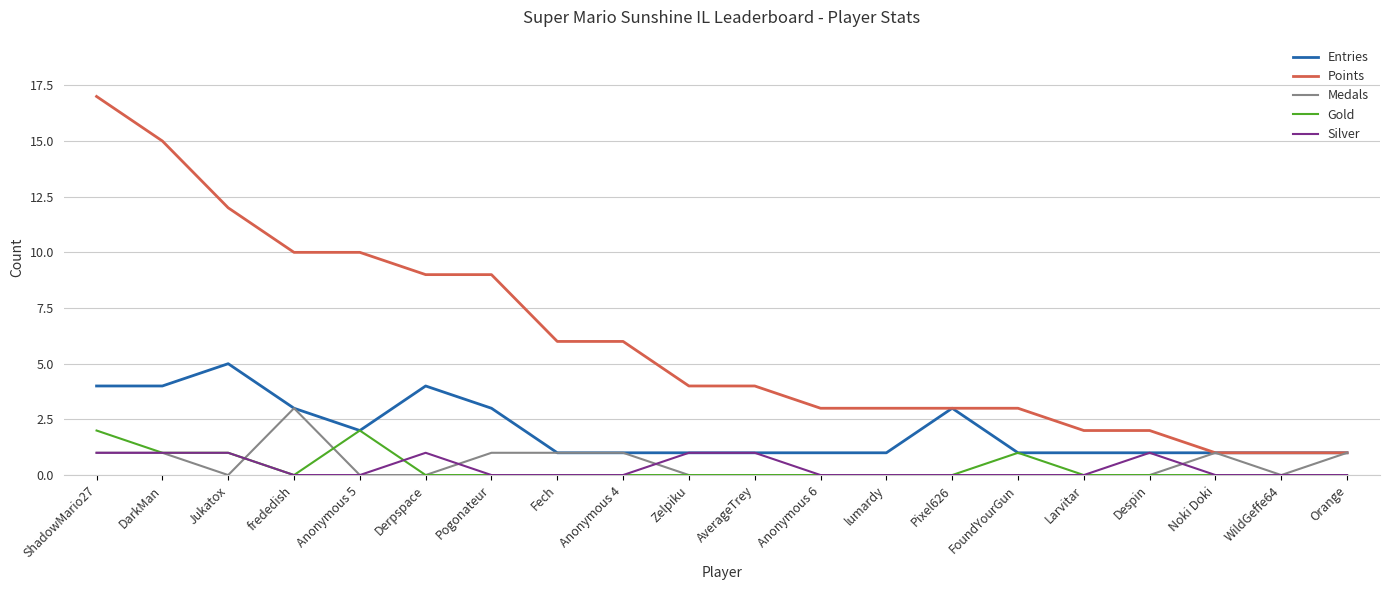

Reading left to right, what are all the values shown in this chart?

Entries: 4	4	5	3	2	4	3	1	1	1	1	1	1	3	1	1	1	1	1	1
Points: 17	15	12	10	10	9	9	6	6	4	4	3	3	3	3	2	2	1	1	1
Medals: 1	1	0	3	0	0	1	1	1	0	0	0	0	0	0	0	0	1	0	1
Gold: 2	1	1	0	2	0	0	0	0	0	0	0	0	0	1	0	0	0	0	0
Silver: 1	1	1	0	0	1	0	0	0	1	1	0	0	0	0	0	1	0	0	0